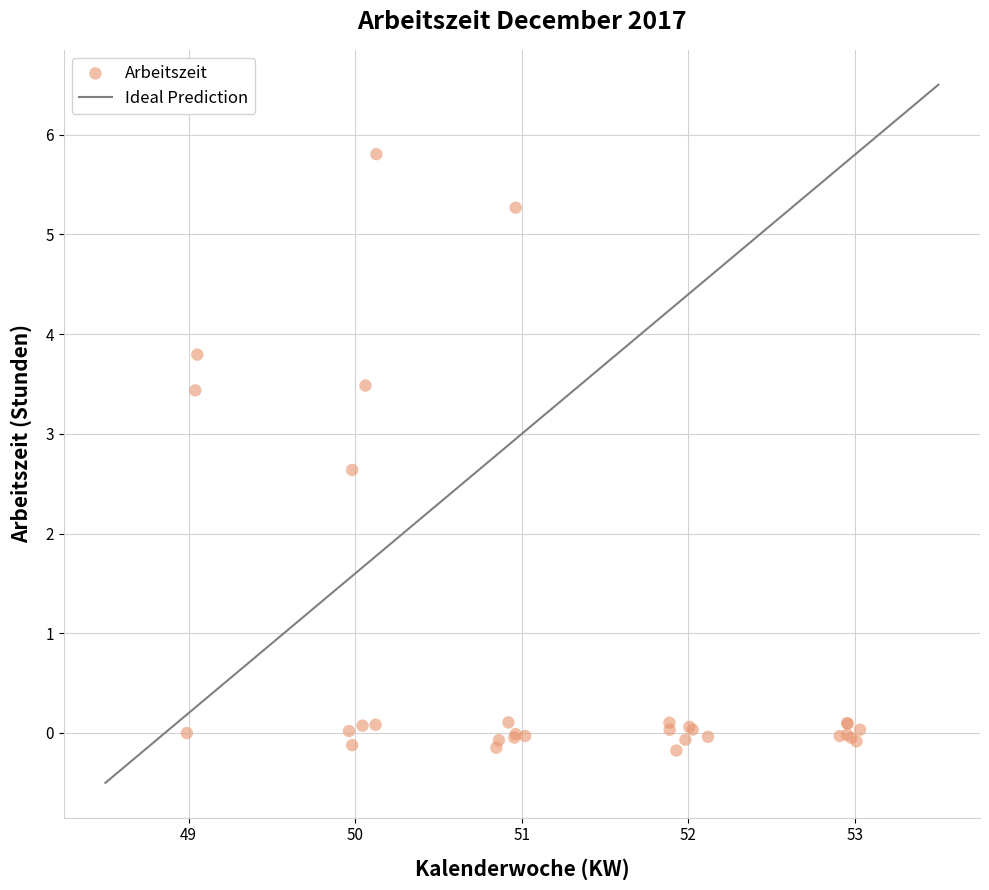

What Y value in the scatter plot is closest to 2?

2.6